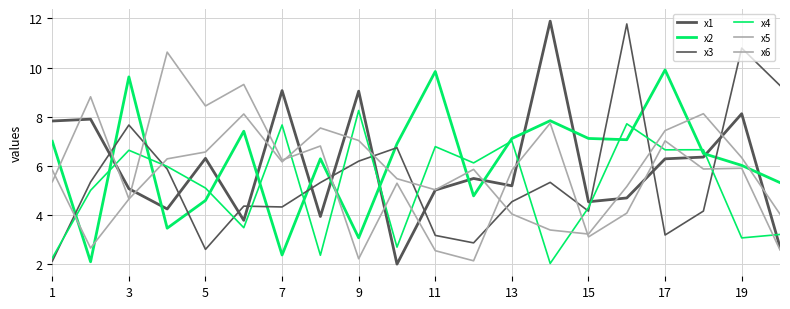

True or false: x1 has more than 0 points higher than both neighbors.

True